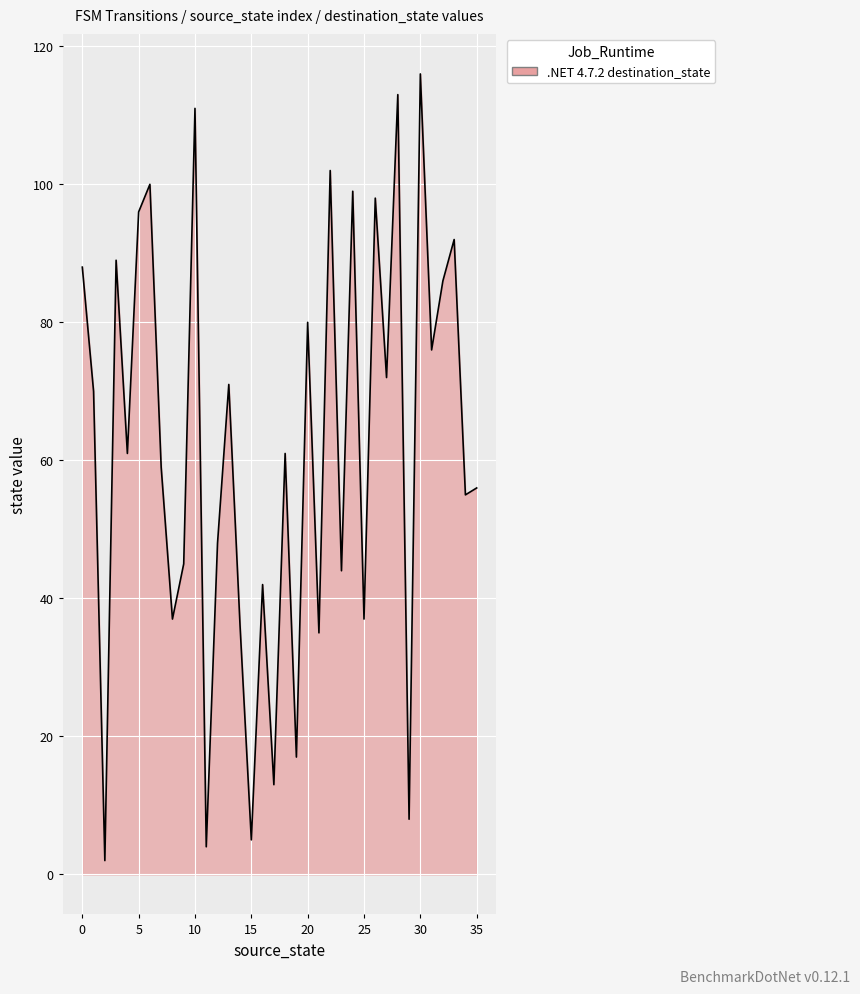

What is the difference between the maximum and minimum values?

114